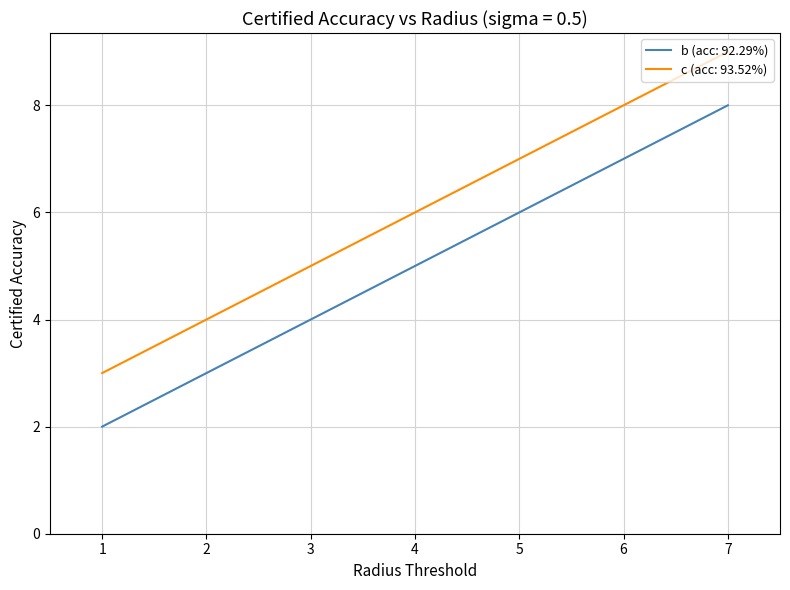

What is the difference between the b (acc: 92.29%) values at 7 and 1?

6